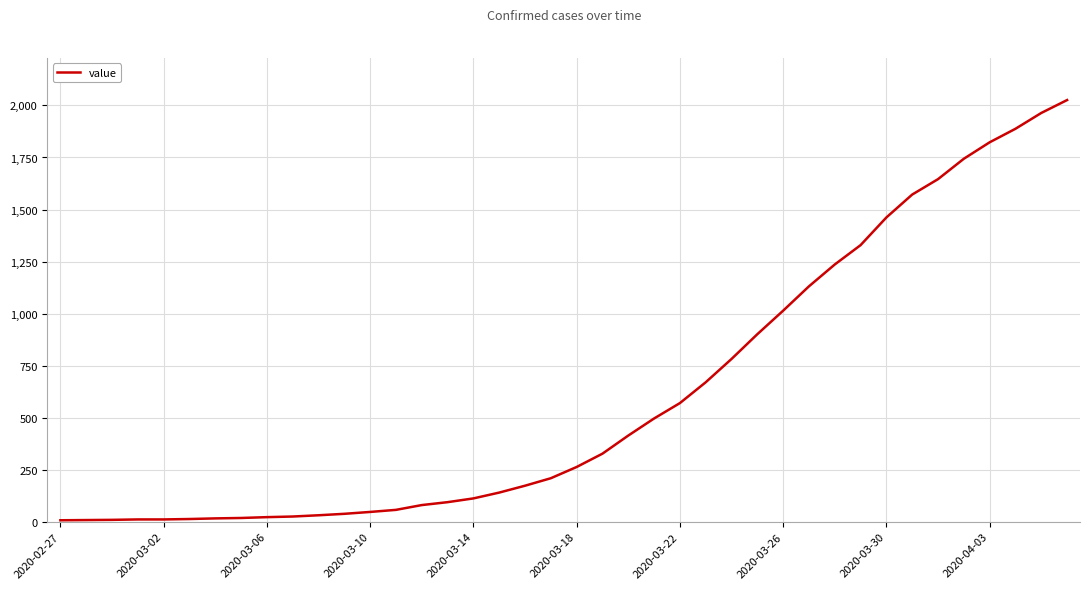

What is the maximum value shown in the chart?

2026